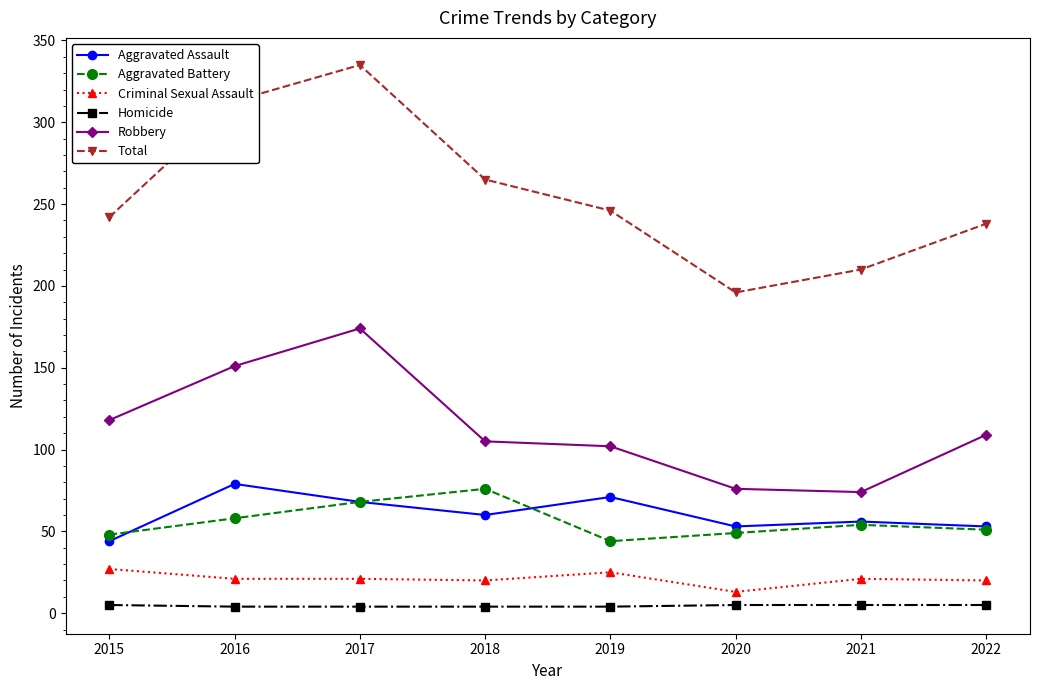

What is the average value of the Robbery series?

114